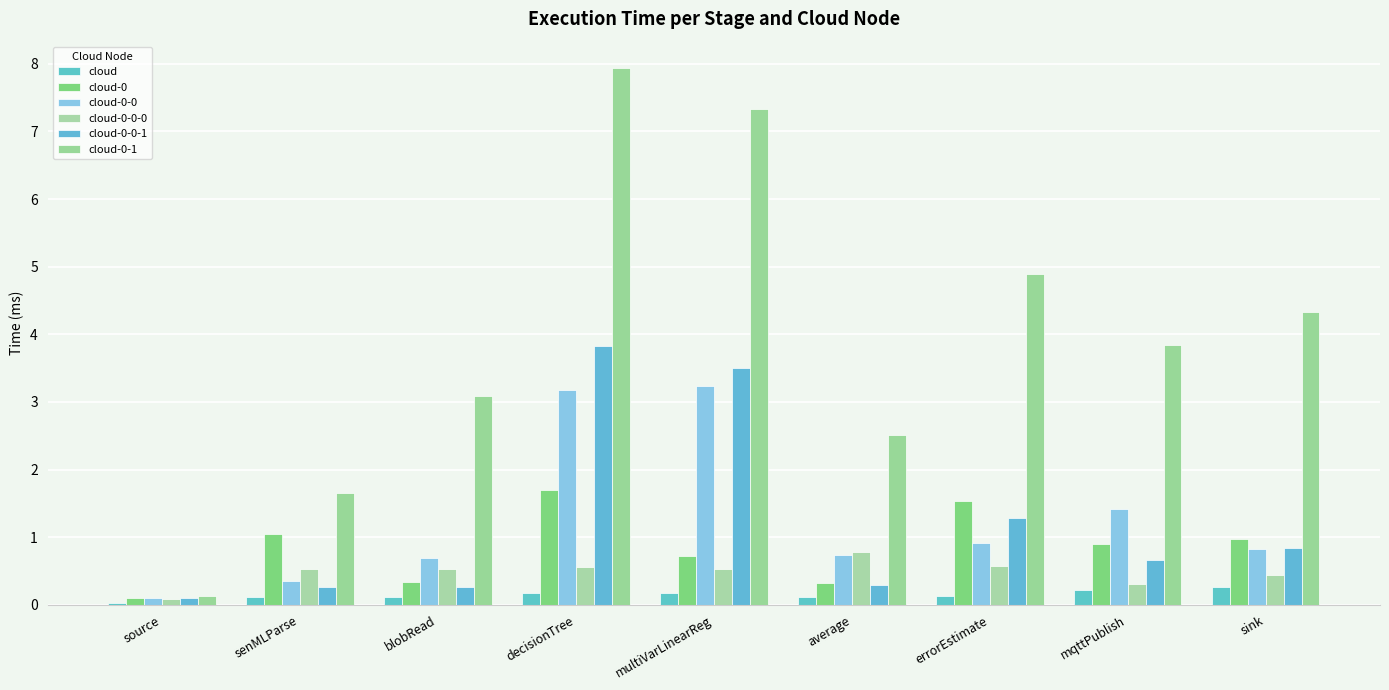

How many distinct data groups are displayed?

6